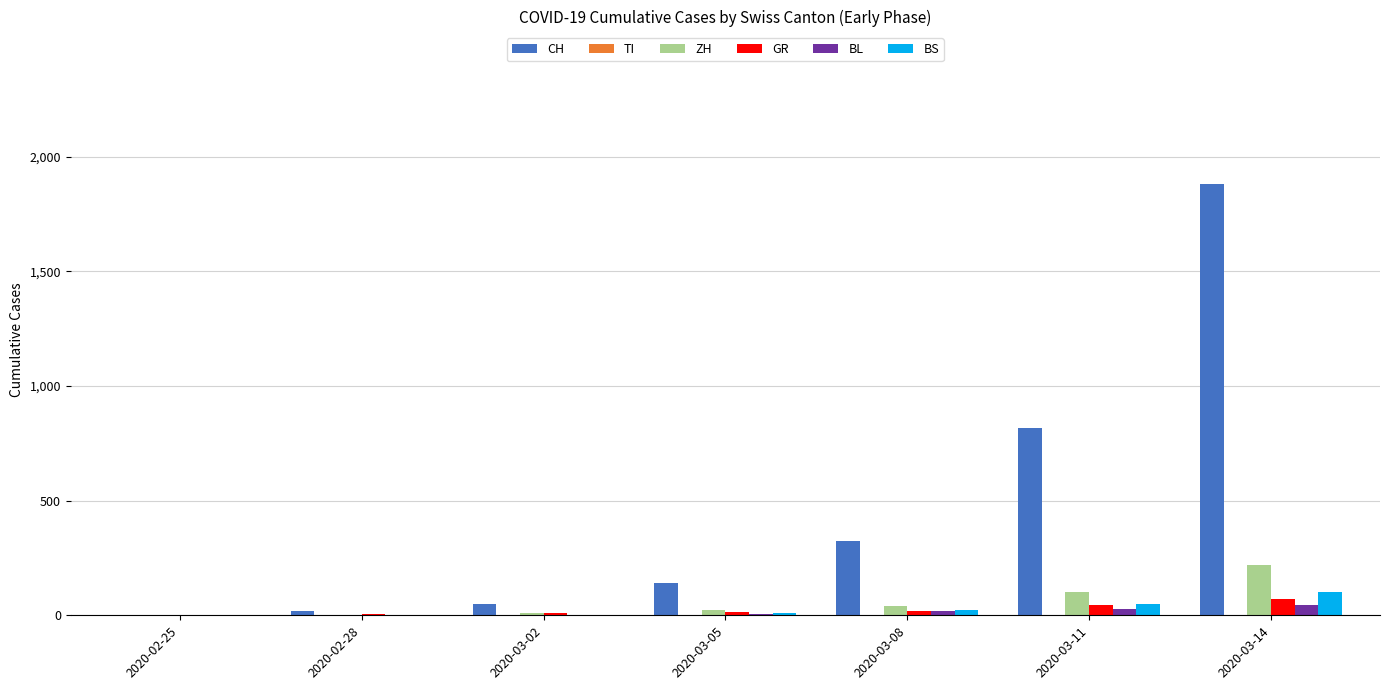

The value of CH at 2020-03-14 is 768. True or false?

False